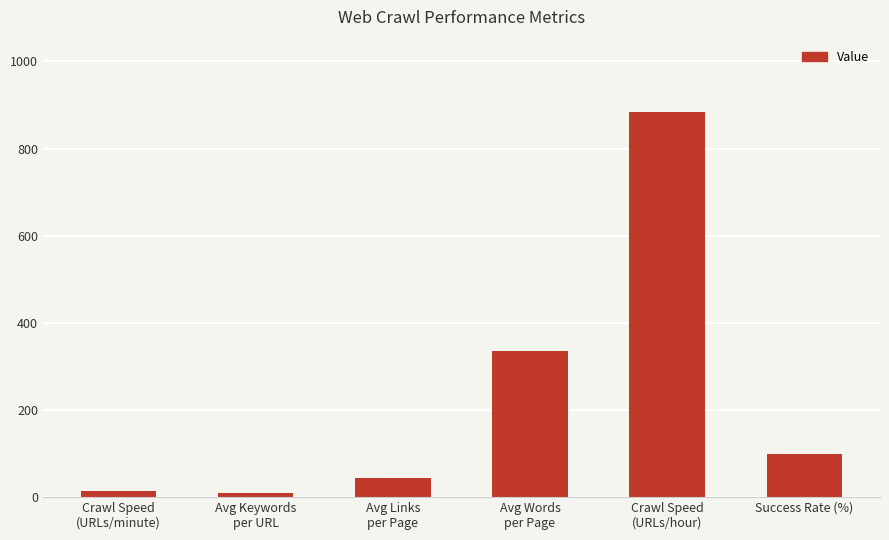

What is the difference between the values at Avg Keywords
per URL and Success Rate (%)?

90.1